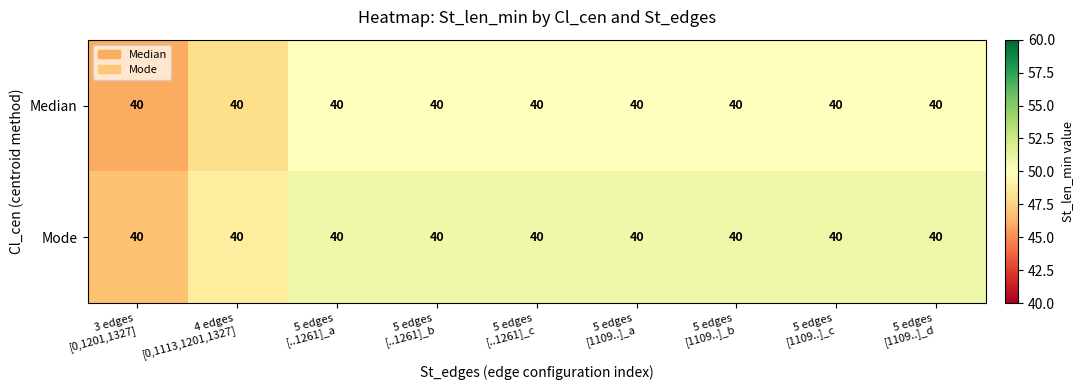

Rank the categories by Median value from lowest to highest.

3 edges [0,1201,1327], 4 edges [0,1113,1201,1327], 5 edges [..1261]_a, 5 edges [..1261]_b, 5 edges [..1261]_c, 5 edges [1109..]_a, 5 edges [1109..]_b, 5 edges [1109..]_c, 5 edges [1109..]_d